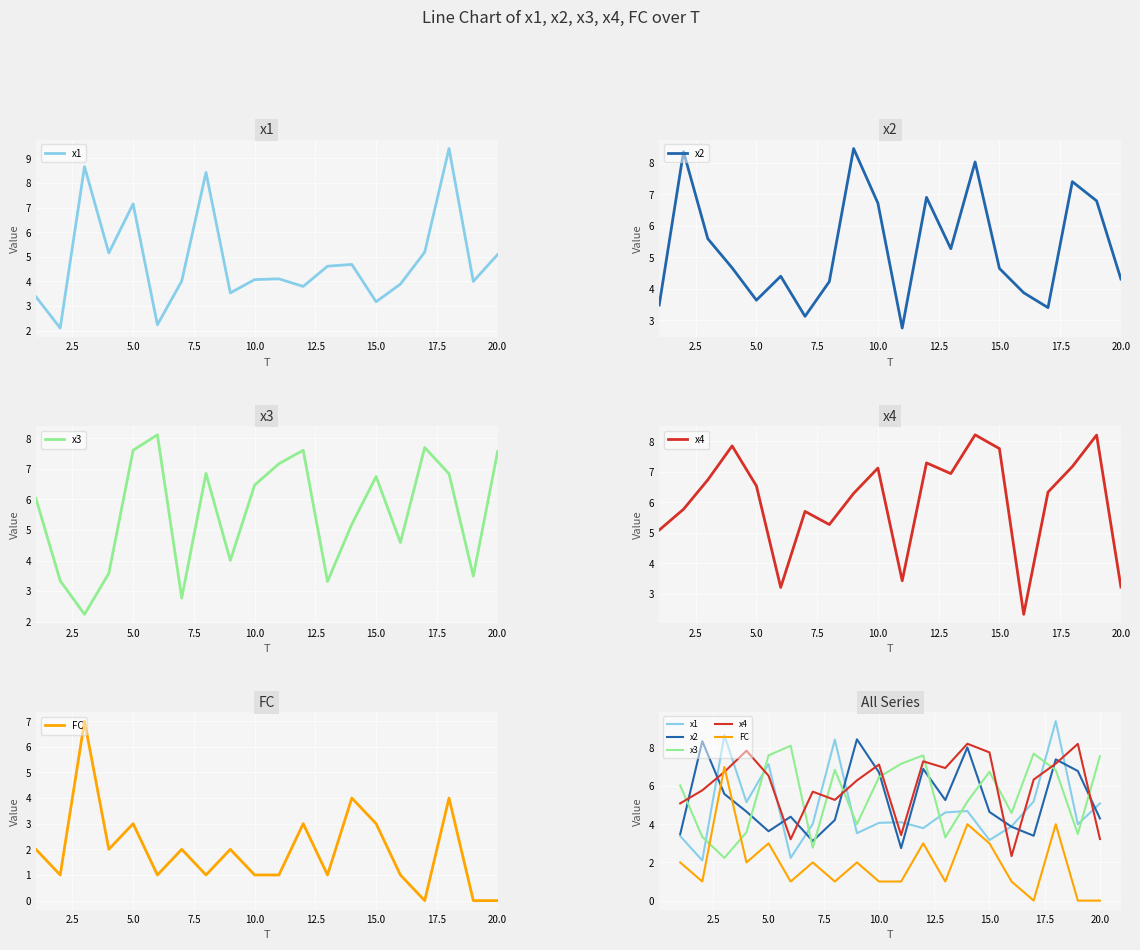

How many interior local peaks does the x1 series have?

6